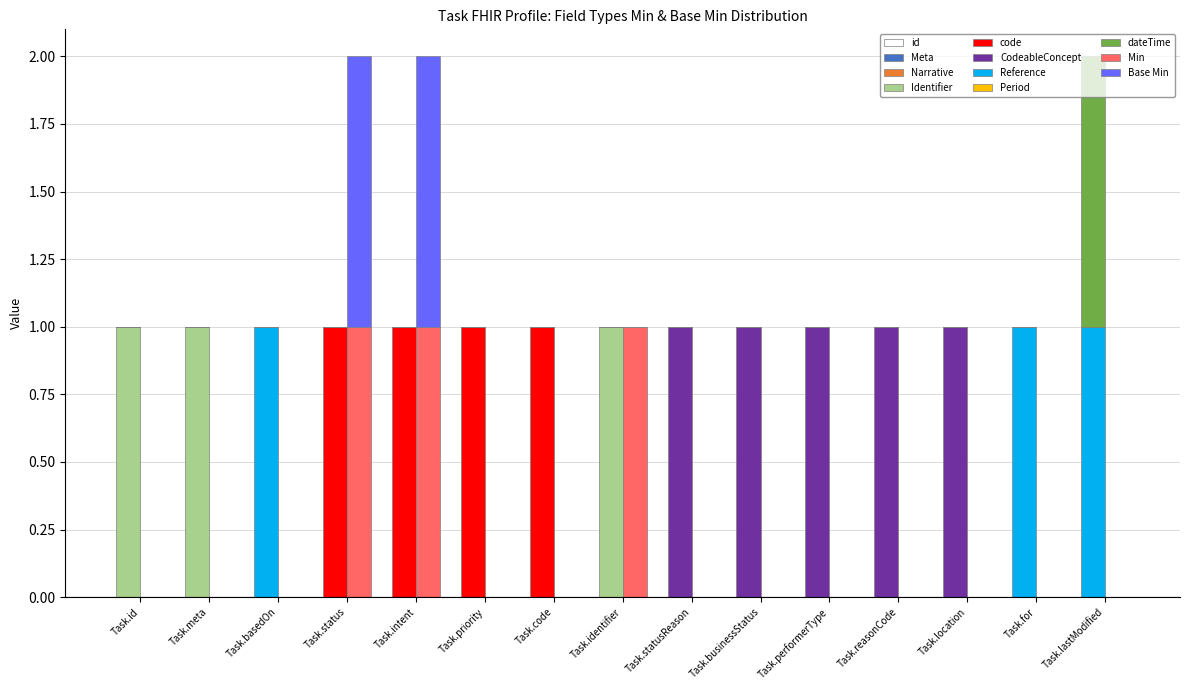

At which label does dateTime reach its peak?

Task.lastModified